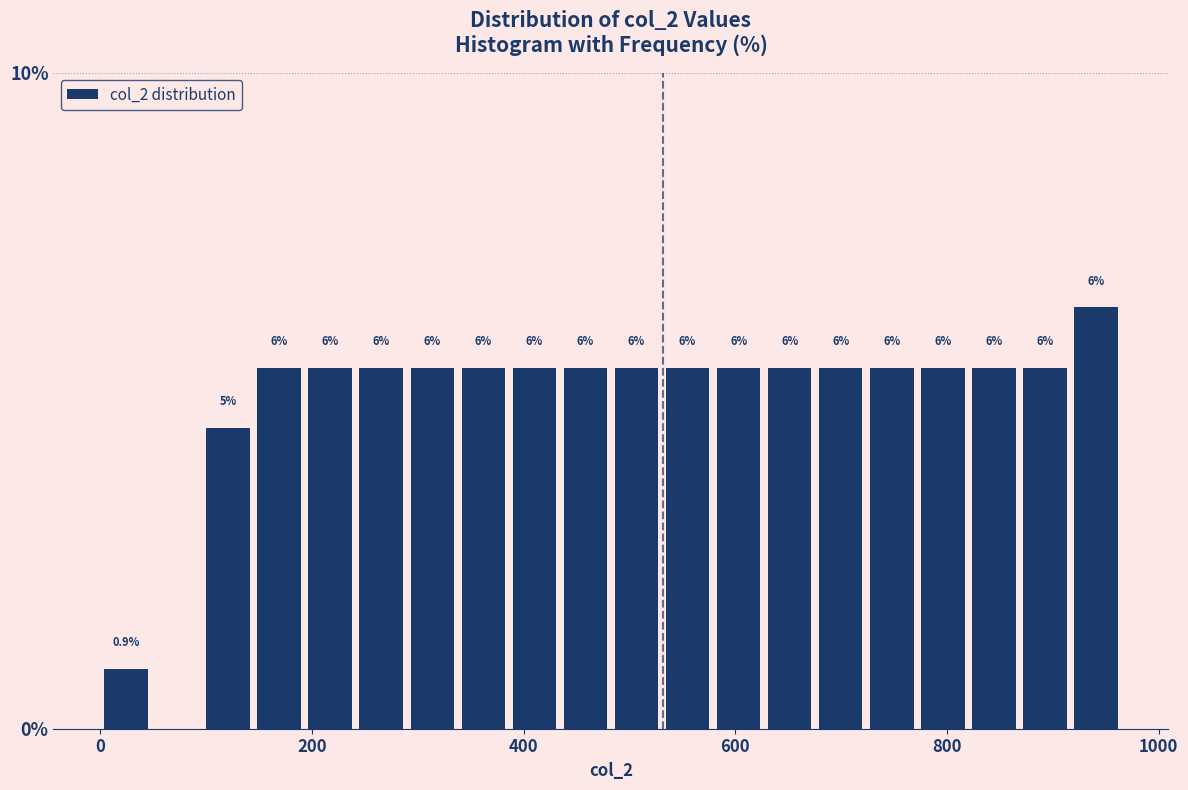

Read against the x-axis, roughly where is the centre of the tallest bar?

940